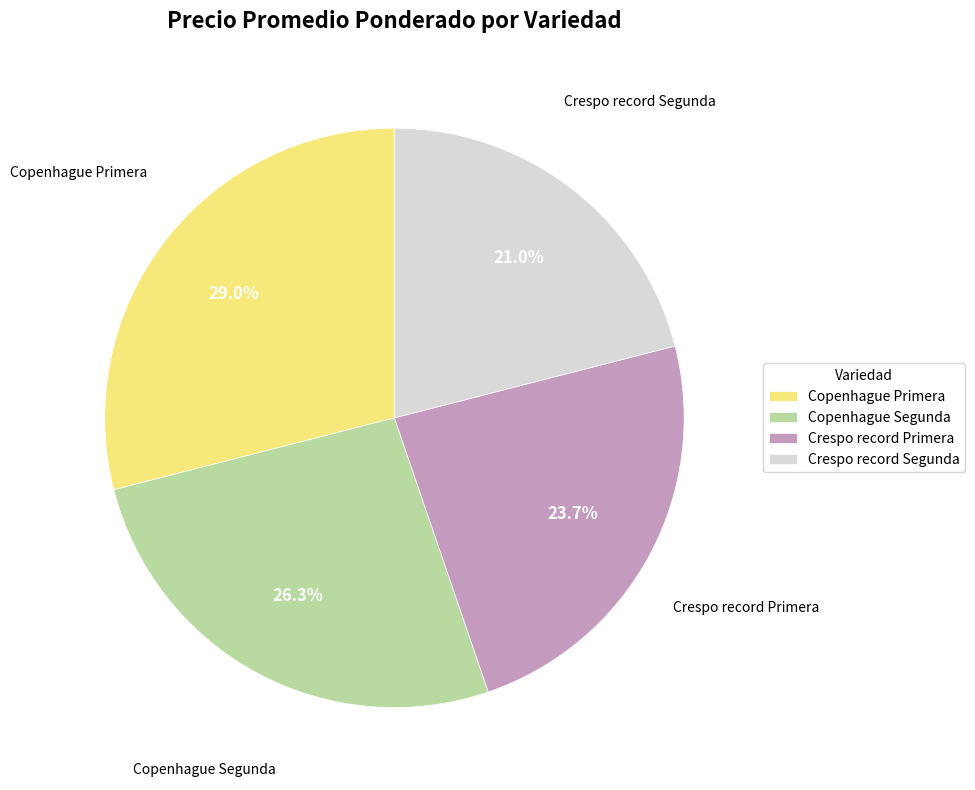

To the nearest percent, what portion does Crespo record Primera represent?

24%